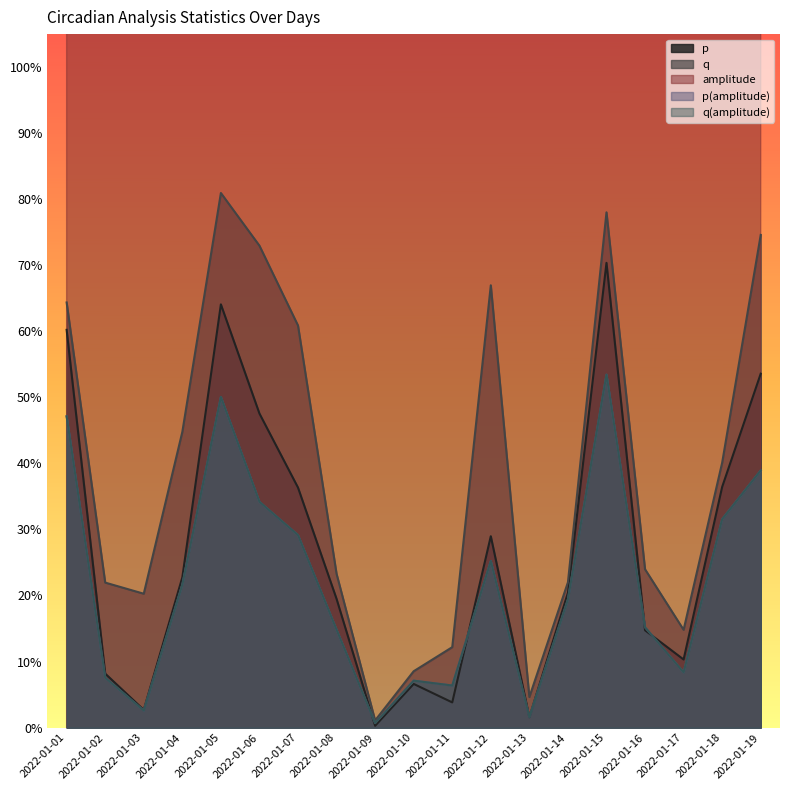

Count the number of data series in this chart.

5